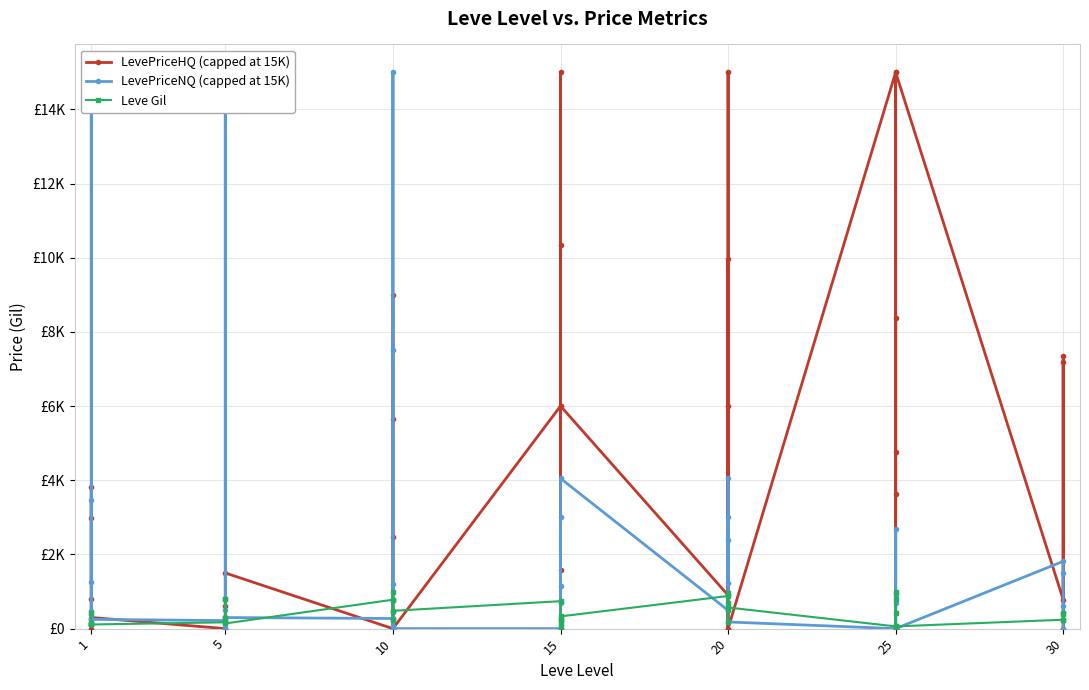

Between 5 and 25, which series saw the biggest shift?

LevePriceHQ (capped at 15K)